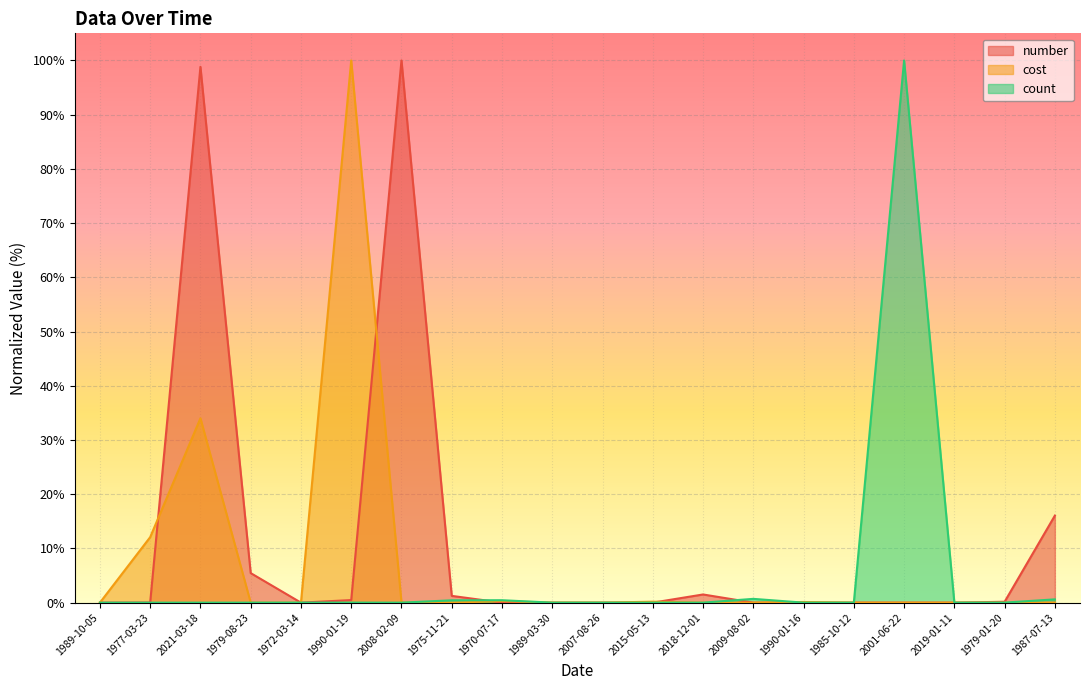

True or false: count and cost cross at least once.

True